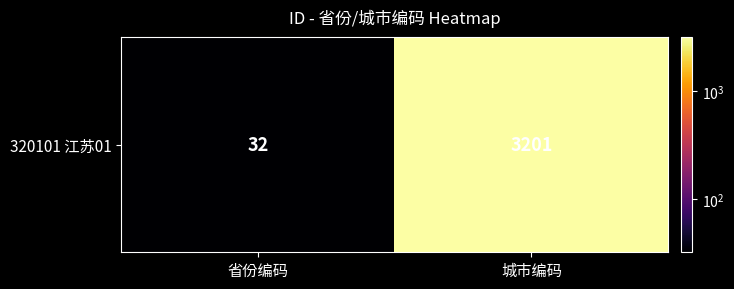

How many data points are less than 3201?

1